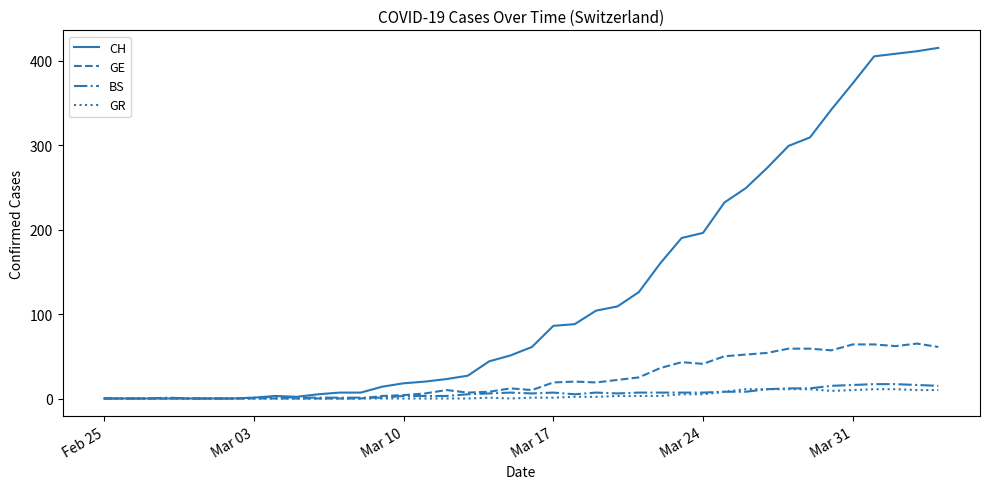

Which series has the largest range (max minus min)?

CH